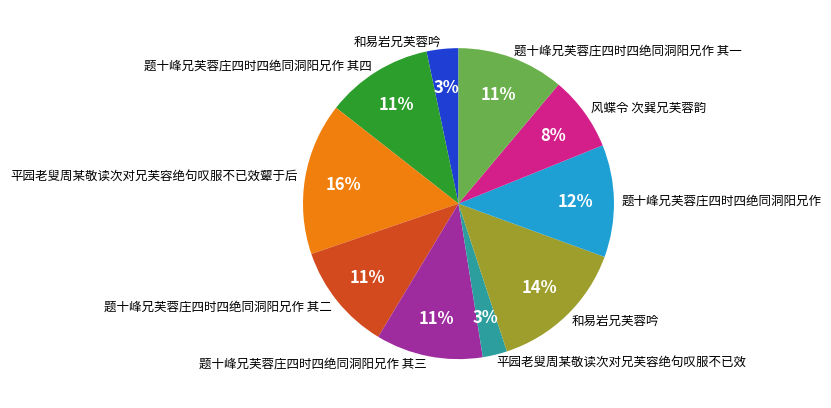

To the nearest percent, what is the average slice percentage?

10%